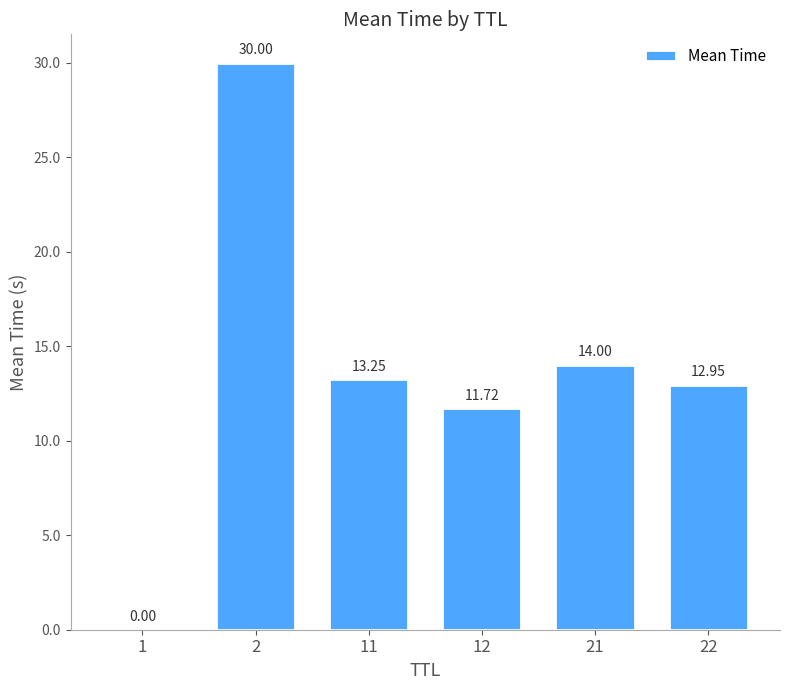

The value at 2 is 30.0. True or false?

True